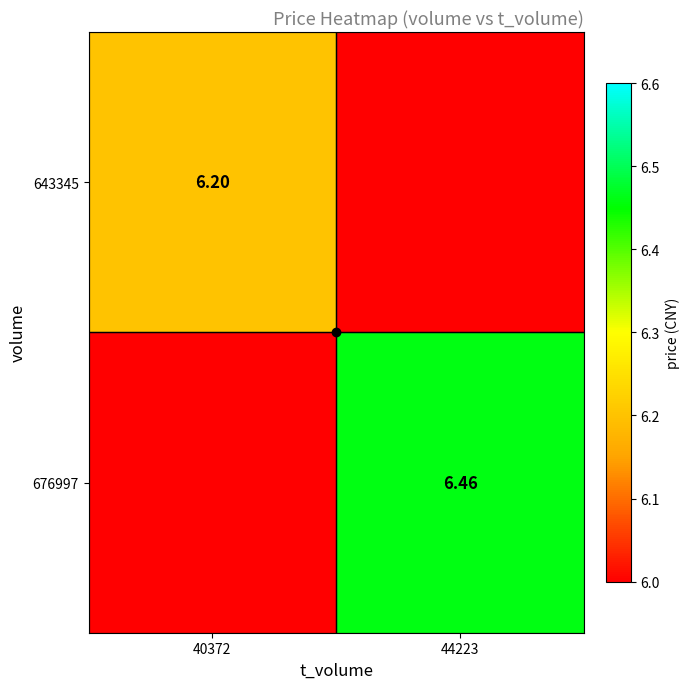

How many data points does each series have?

2